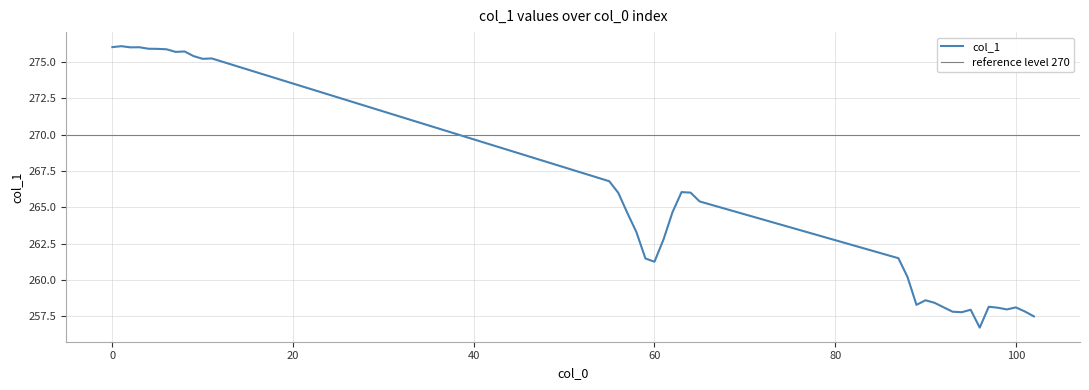

What is the smallest value displayed?

256.7